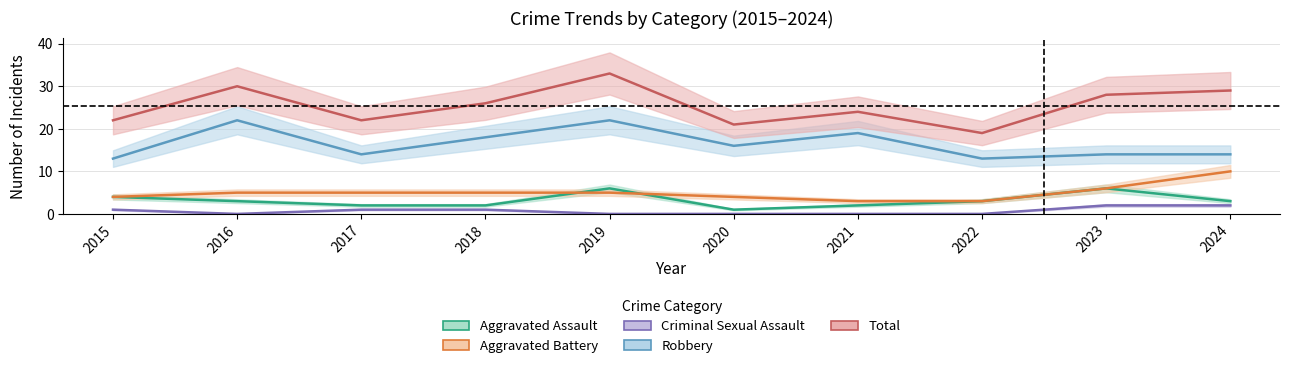

How many categories are shown in the chart?

10